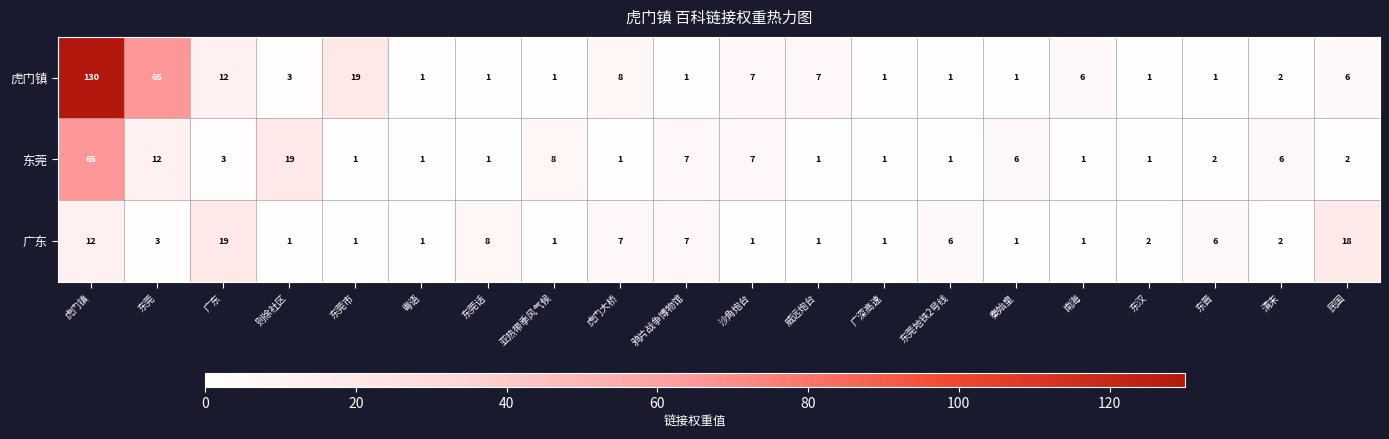

Which series changed the most between 沙角炮台 and 东晋?

虎门镇